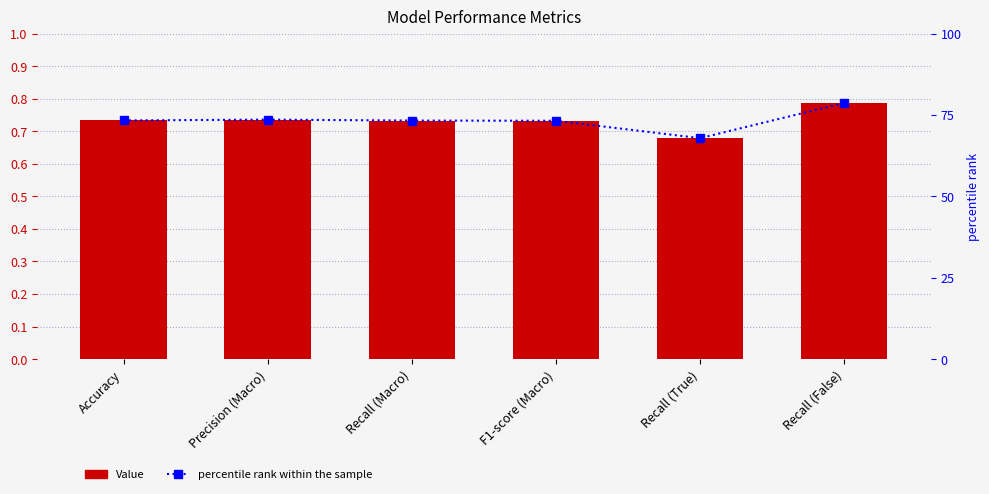

List the series in order of their peak value, lowest first.

Value, percentile rank within the sample